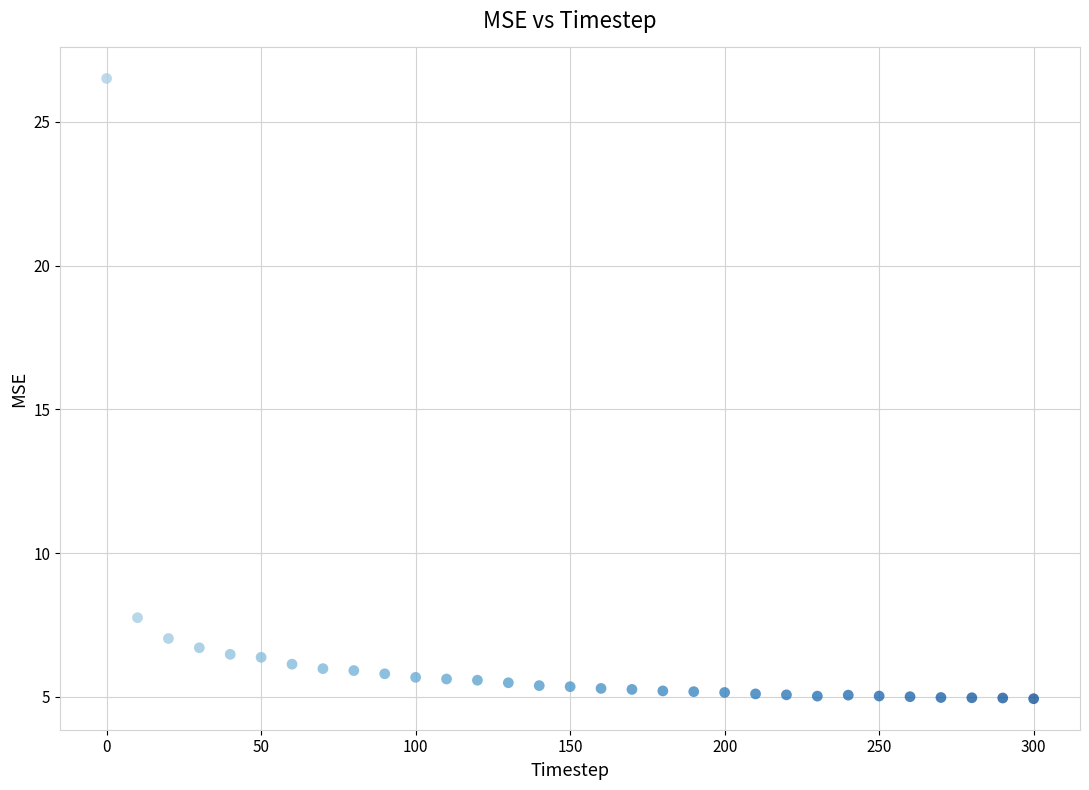

What Y value in the scatter plot is closest to 15?

7.8